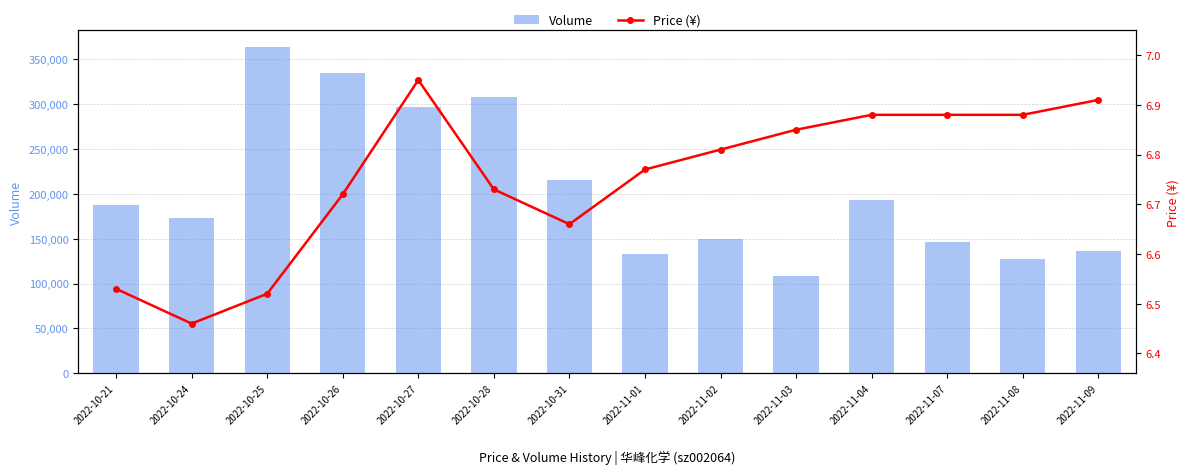

Which has a higher value, 2022-11-07 or 2022-10-28?

2022-10-28